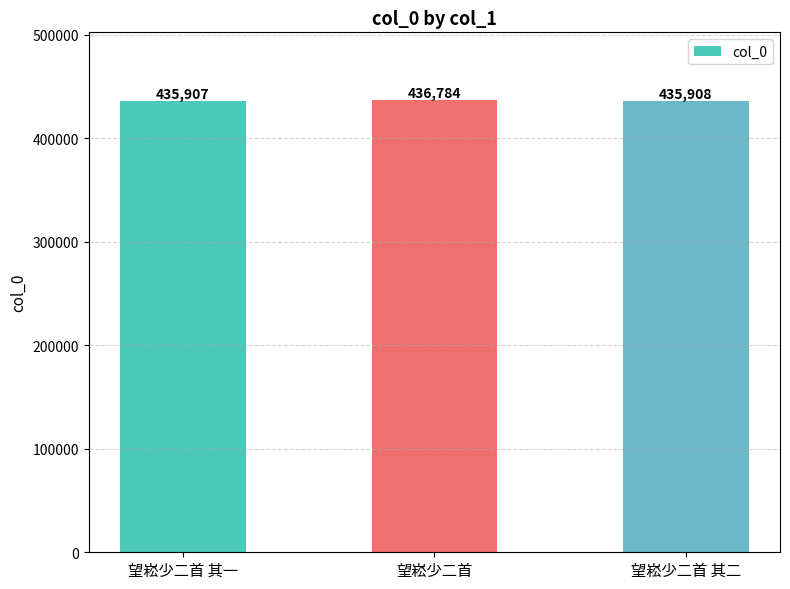

Rank the categories by value from lowest to highest.

望崧少二首 其一, 望崧少二首 其二, 望崧少二首